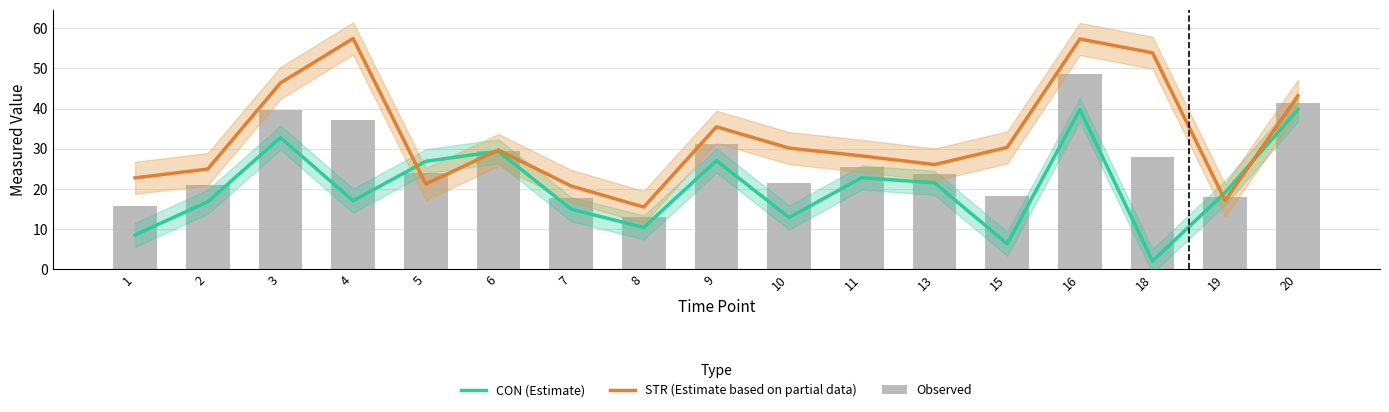

Reading right to left, transcribe all the data shown in this chart.

CON (Estimate): 20=39.7	19=19.1	18=2.0	16=39.7	15=6.3	13=21.5	11=22.8	10=12.9	9=27.1	8=10.4	7=14.9	6=29.4	5=26.9	4=17.1	3=32.8	2=16.8	1=8.5
STR (Estimate based on partial data): 20=43.2	19=17.1	18=53.9	16=57.3	15=30.3	13=26.1	11=28.2	10=30.2	9=35.5	8=15.5	7=20.7	6=29.7	5=21.2	4=57.5	3=46.4	2=24.9	1=22.8
Observed: 20=41.4	19=18.1	18=28.0	16=48.5	15=18.3	13=23.8	11=25.5	10=21.5	9=31.3	8=12.9	7=17.8	6=29.5	5=24.0	4=37.3	3=39.6	2=20.9	1=15.6